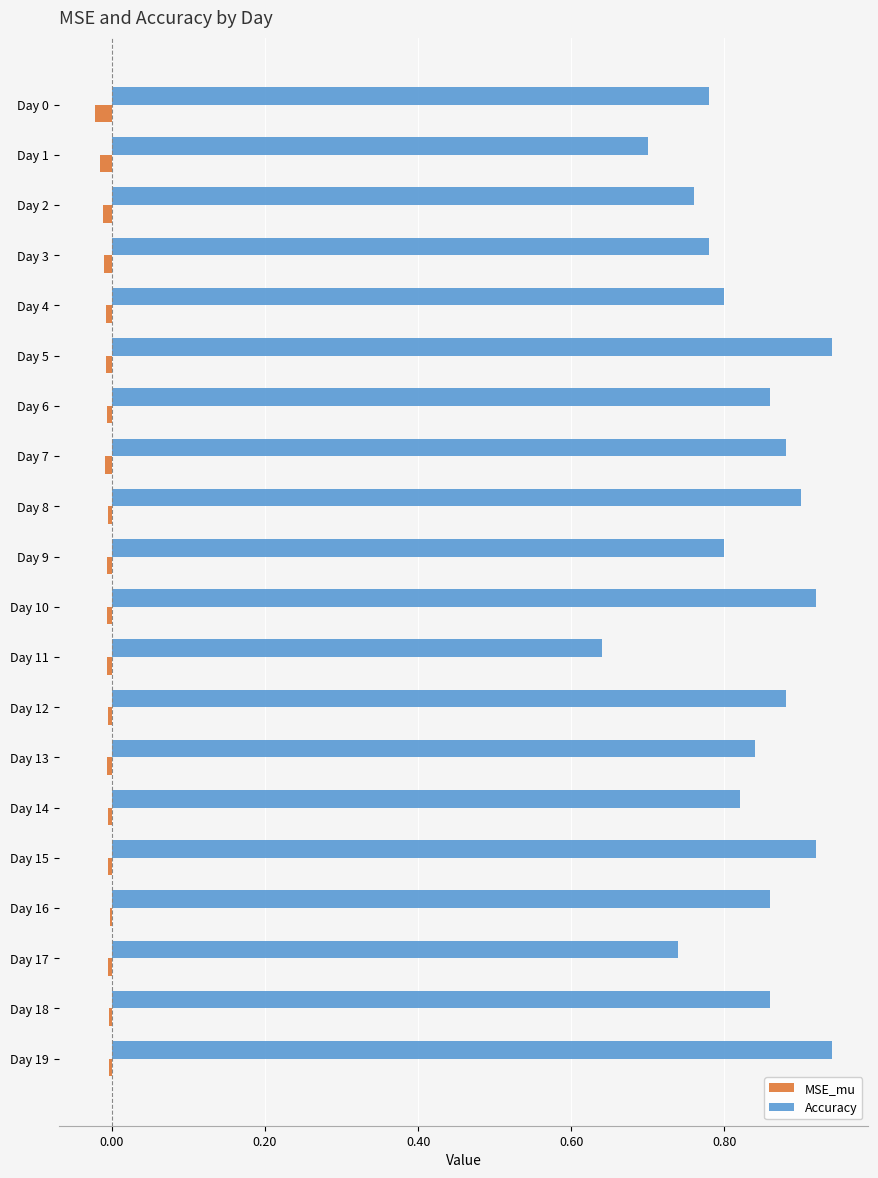

Is the value of MSE_mu at Day 16 greater than the value of Accuracy at Day 13?

No